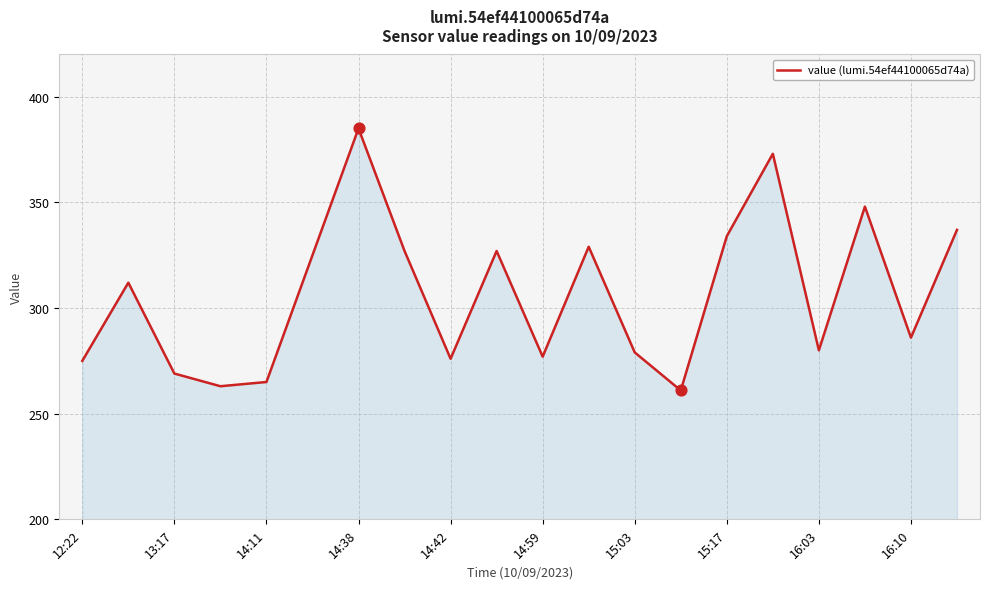

What is the minimum value shown in the chart?

261